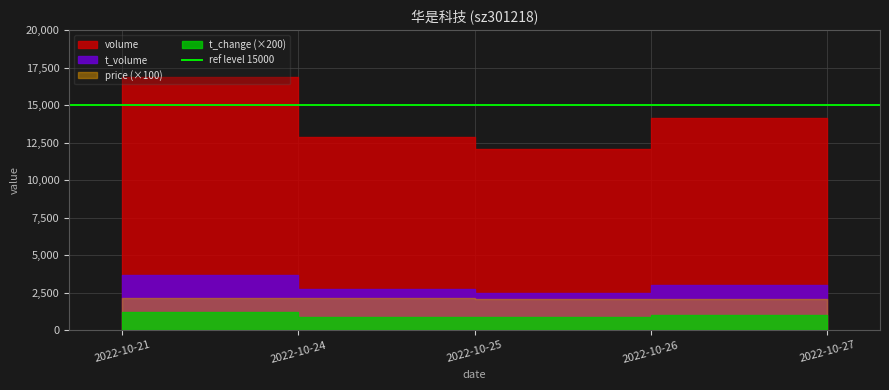

Is the value of t_change at 2022-10-27 greater than the value of price at 2022-10-24?

No